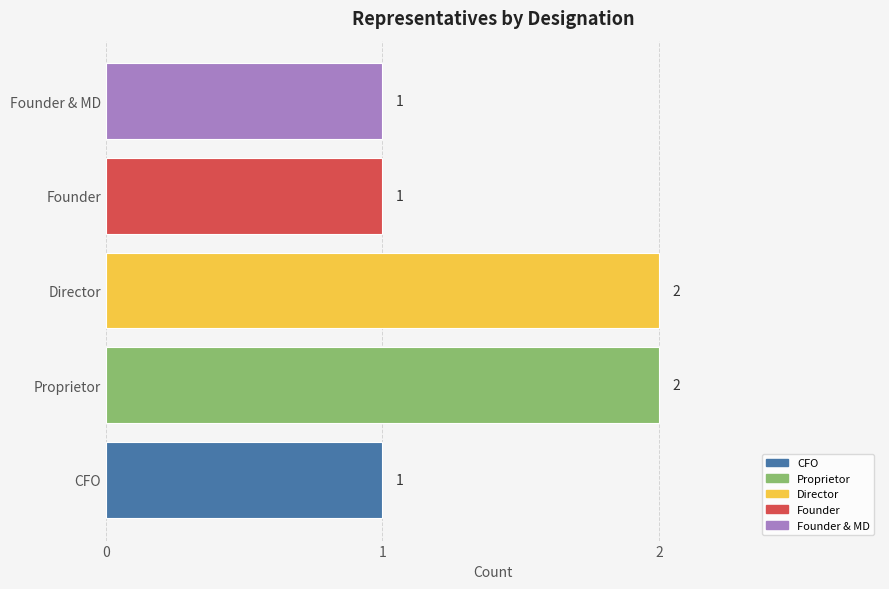

What is the greatest value displayed?

2